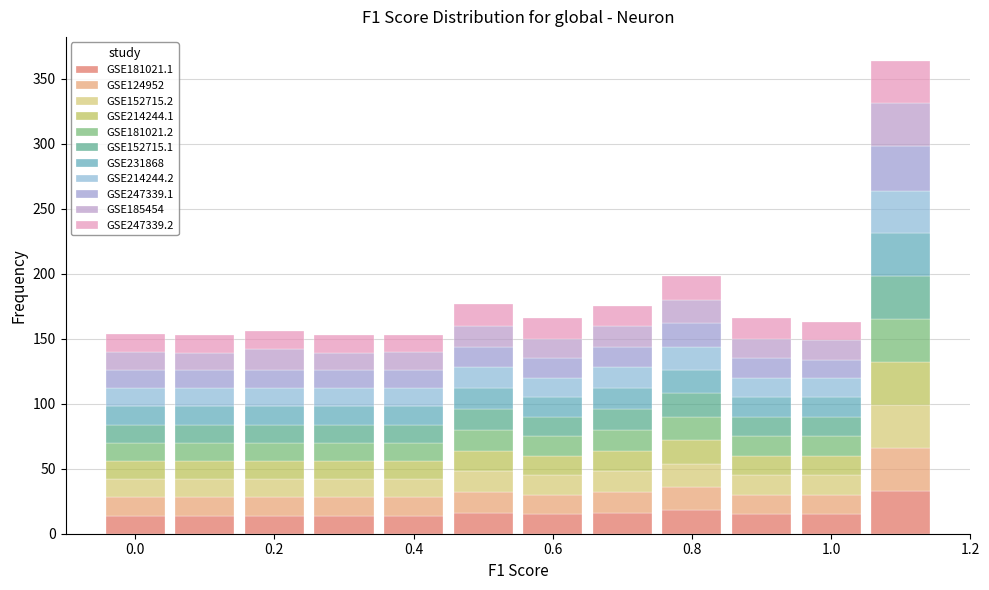

Reading left to right, transcribe this chart: for each stacked bar, give the range it covers on the x-axis and its total height. Neither the bar edges nor the heights are printed on the chart, so give them approximately, as read against the axes.

-0.05 to 0.05: 155
0.05 to 0.15: 155
0.15 to 0.25: 155
0.25 to 0.35: 155
0.35 to 0.45: 155
0.45 to 0.55: 175
0.55 to 0.65: 165
0.65 to 0.75: 175
0.75 to 0.85: 200
0.85 to 0.95: 165
0.95 to 1.05: 165
1.05 to 1.15: 365